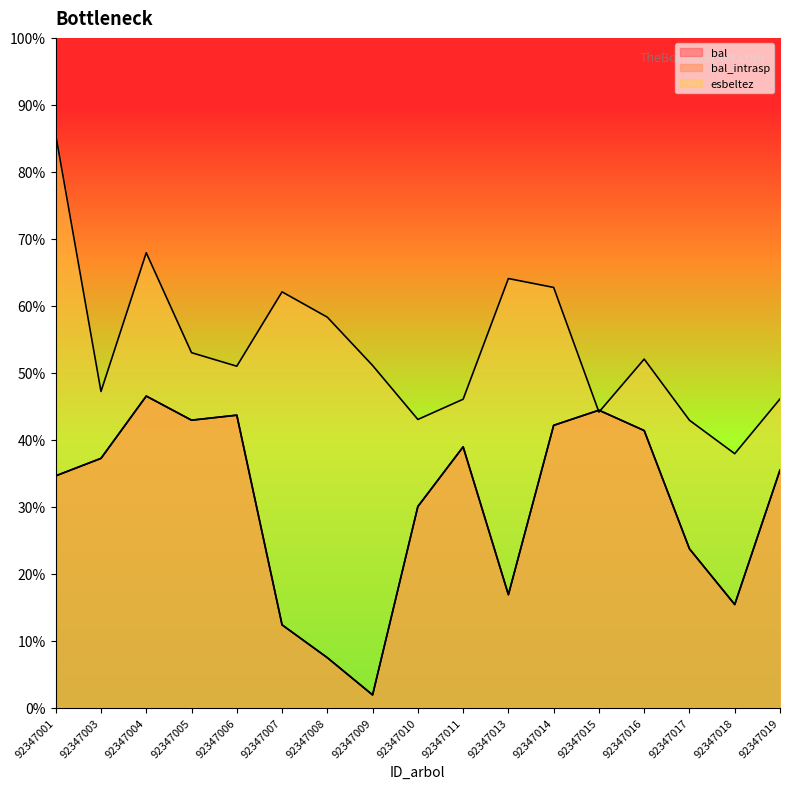

What is the smallest value displayed?

1.9